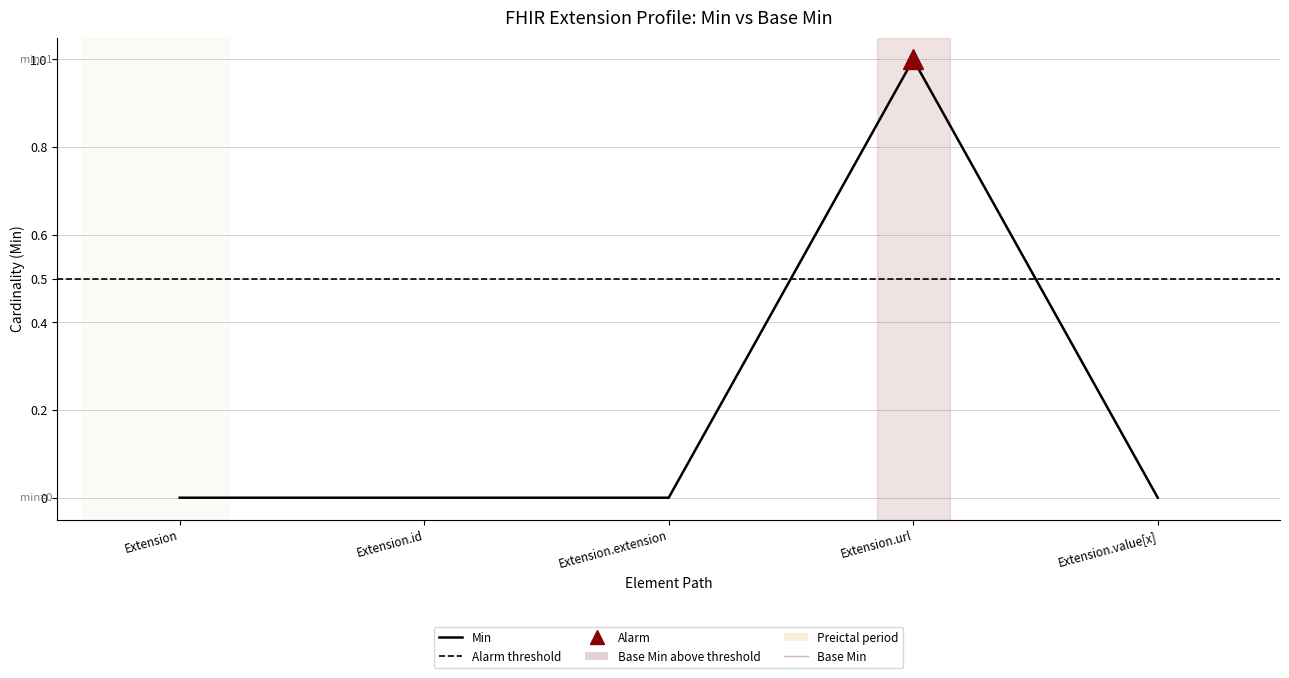

At Extension.value[x], list the series in order from largest to smallest.

Min, Base Min